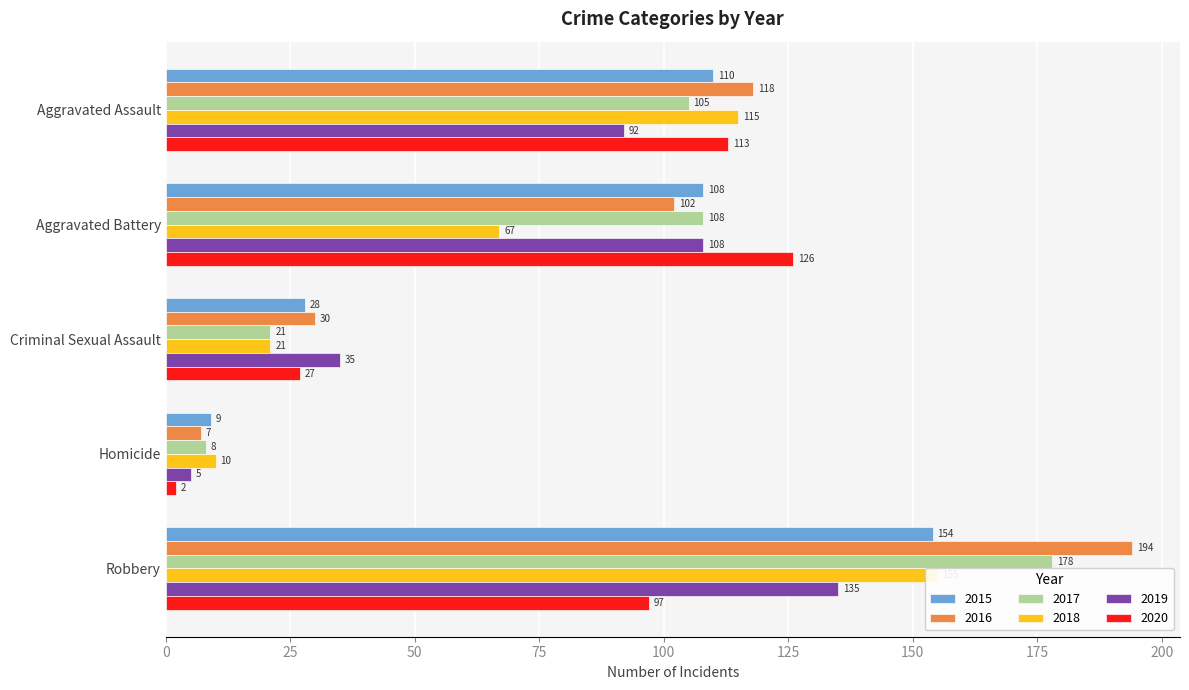

Between Aggravated Assault and Aggravated Battery, which is larger?

Aggravated Assault